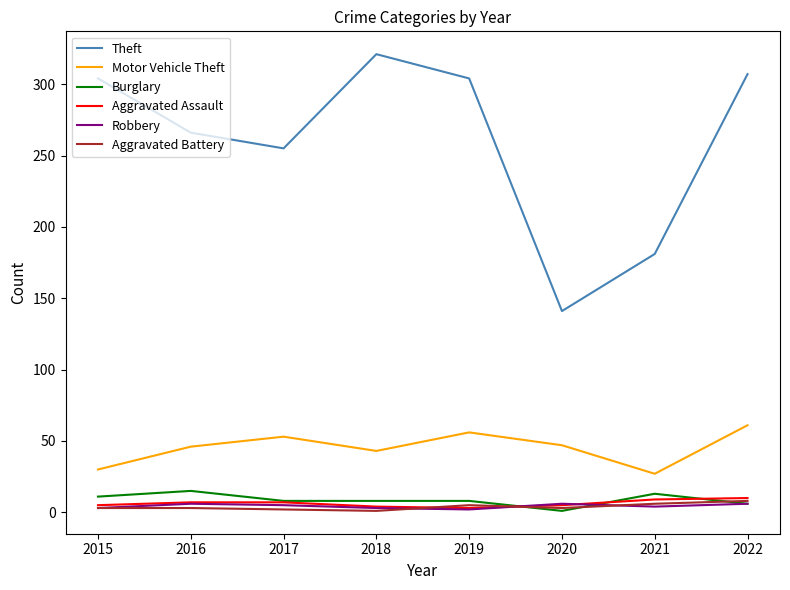

How many lines are shown in the chart?

6